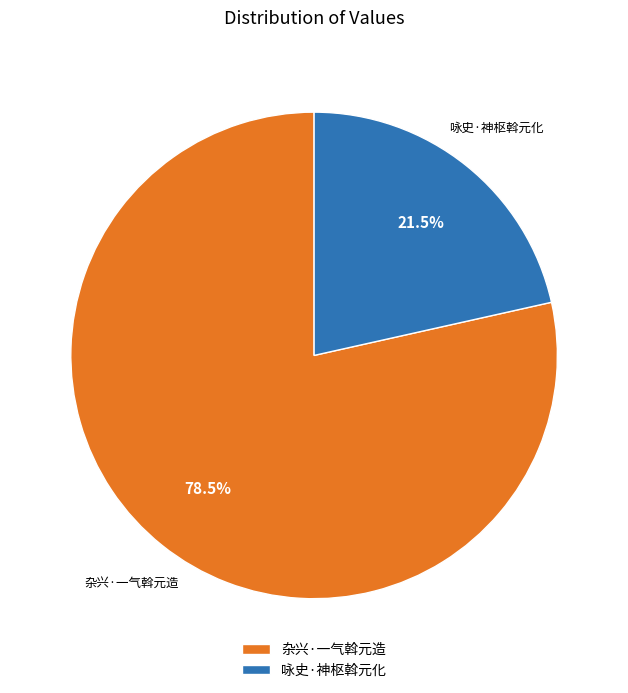

What is the ratio of the value at 杂兴·一气斡元造 to the value at 咏史·神枢斡元化?

3.7